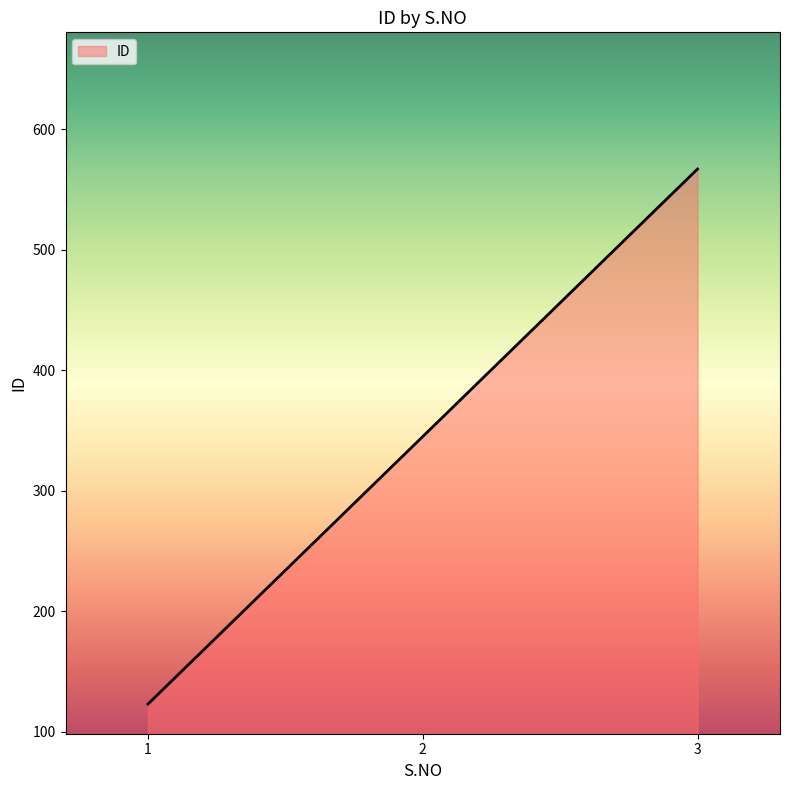

What is the greatest value displayed?

567